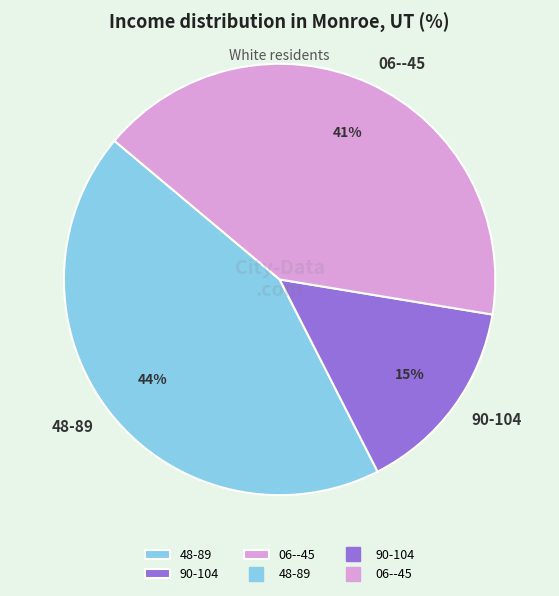

To the nearest percent, what is the combined percentage of 06--45 and 48-89?

85%